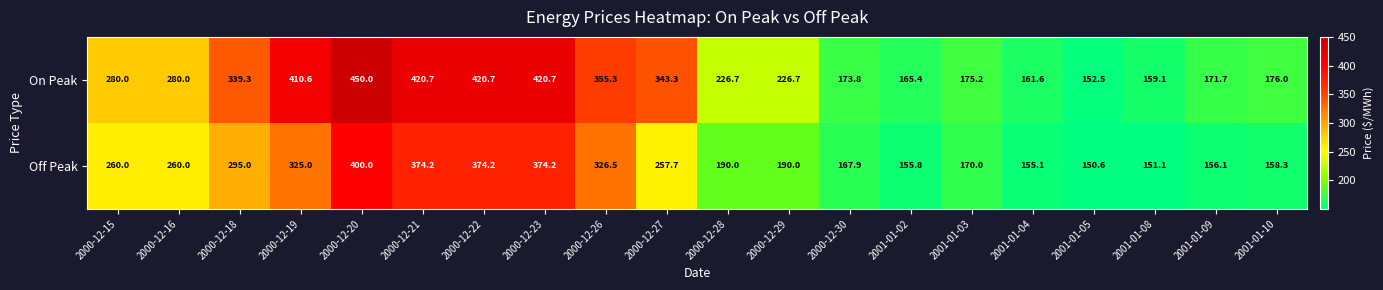

What value does the On Peak series have at 2000-12-20?

450.0